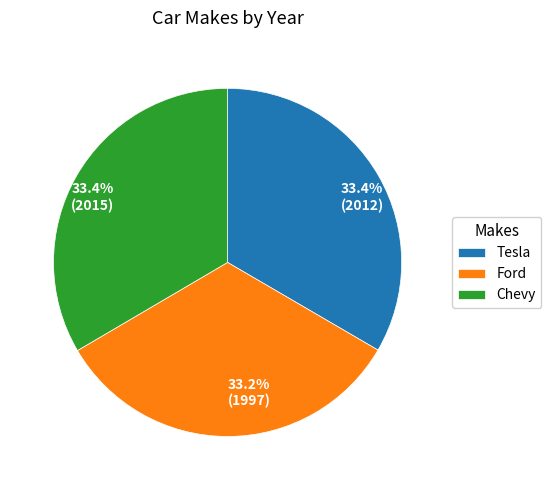

Does 33.2% (1997) represent more than half of the total?

No